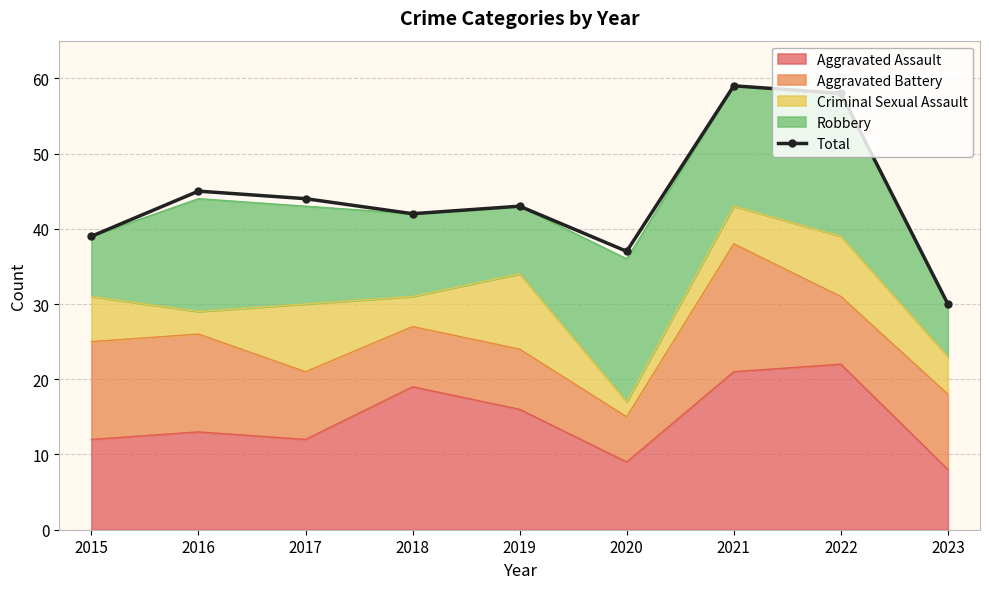

What is the change in value from 2017 to 2023?

-14